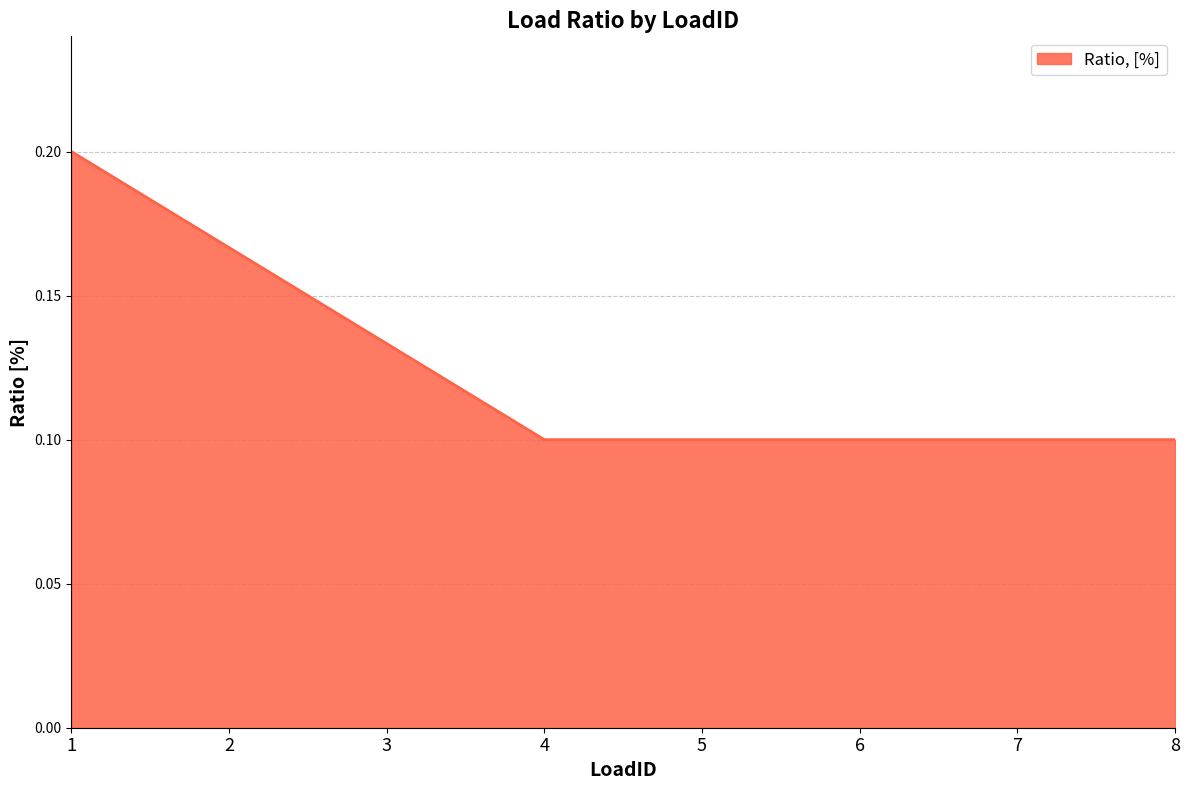

How many values are between 0 and 1?

8